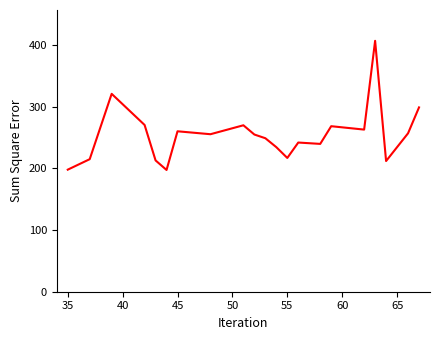

True or false: there are more than 2 points higher than both neighbors.

True